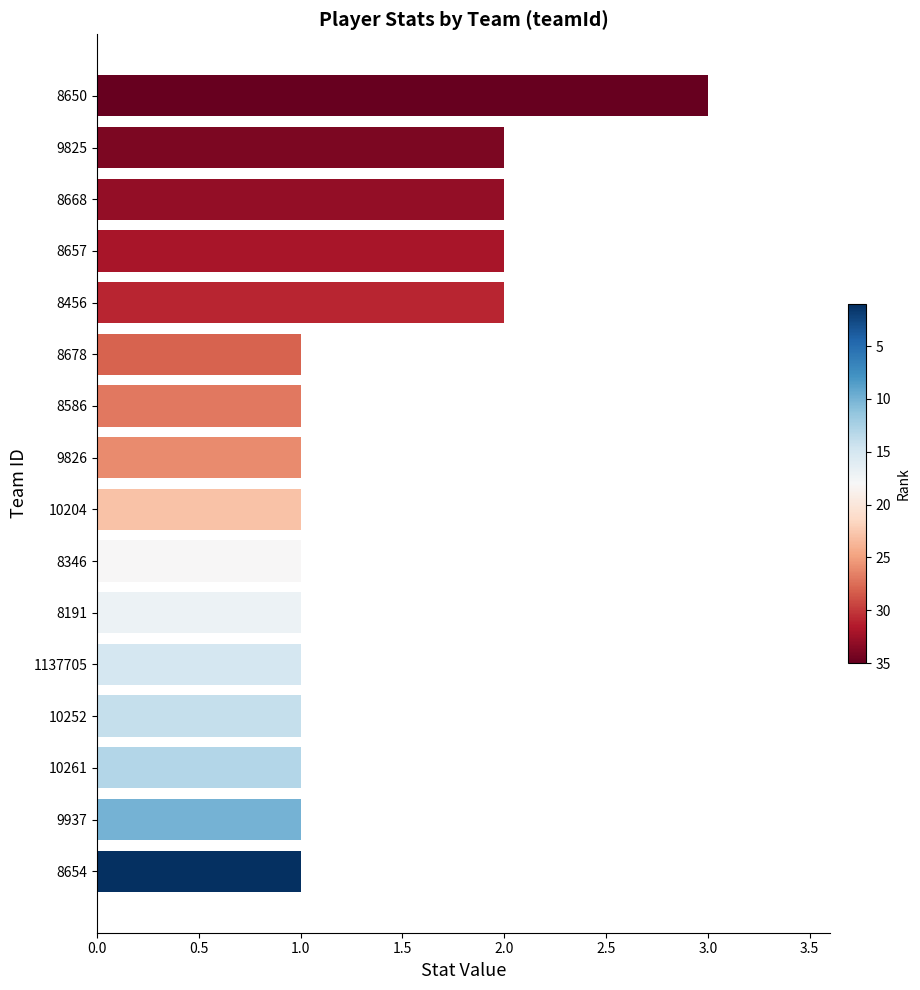

Reading top to bottom, list all the values displayed in this chart.

3	2	2	2	2	1	1	1	1	1	1	1	1	1	1	1